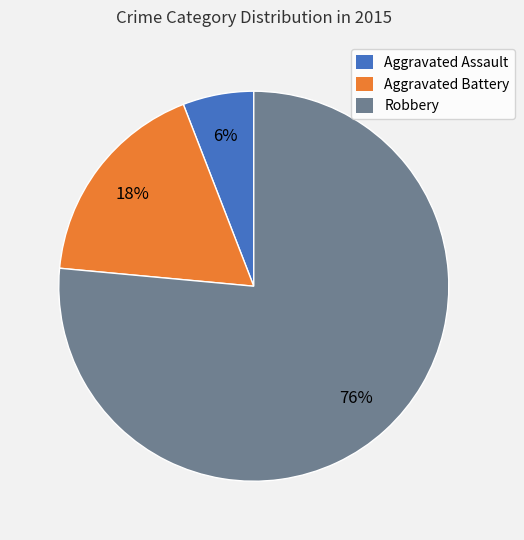

Which slice is the largest?

Robbery